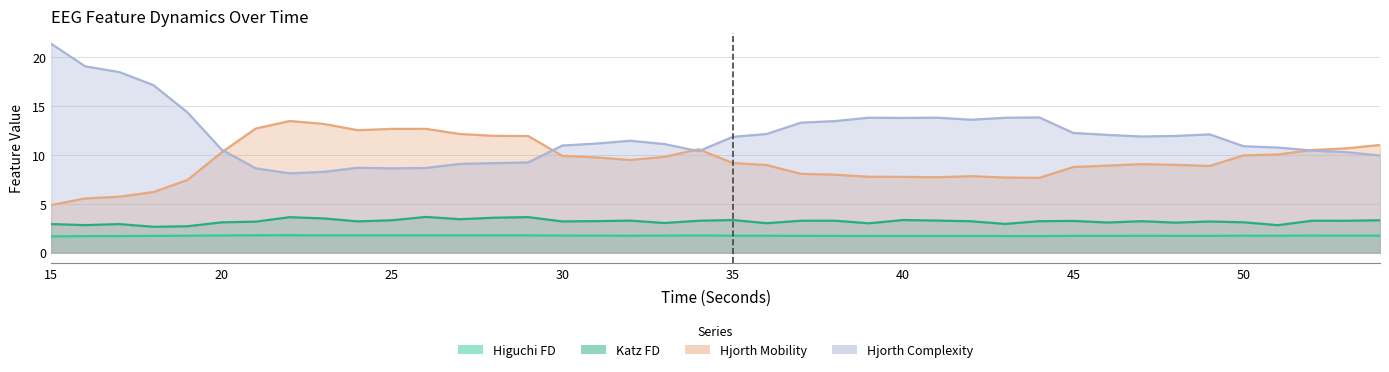

What is the average value of the hjorthComplexity_EEG series?

12.0